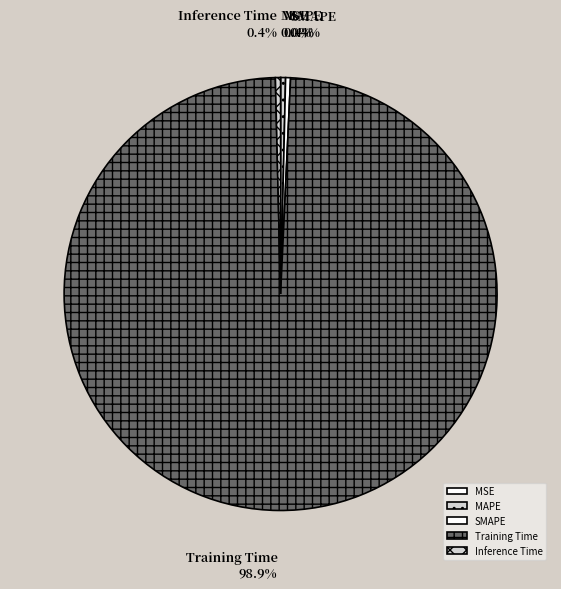

To the nearest percent, what is the difference between the largest and smallest slice percentages?

99%